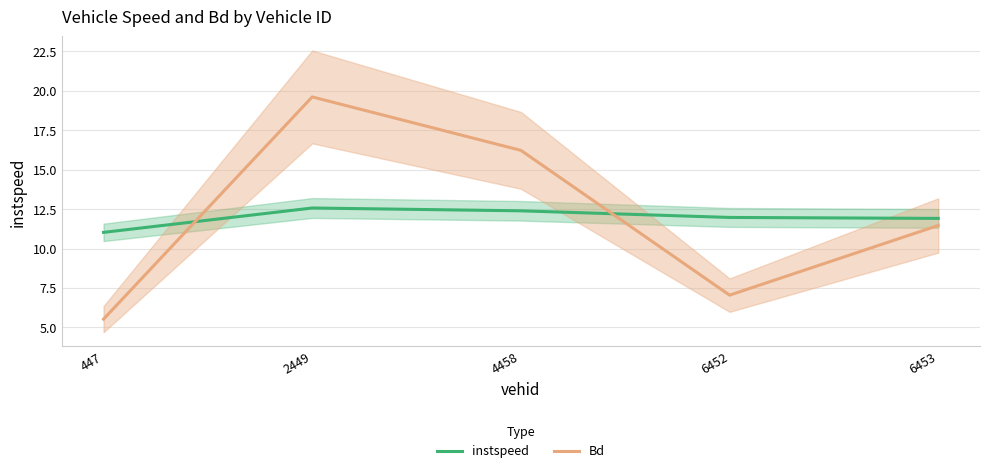

Which category has the highest value in the Bd series?

2449